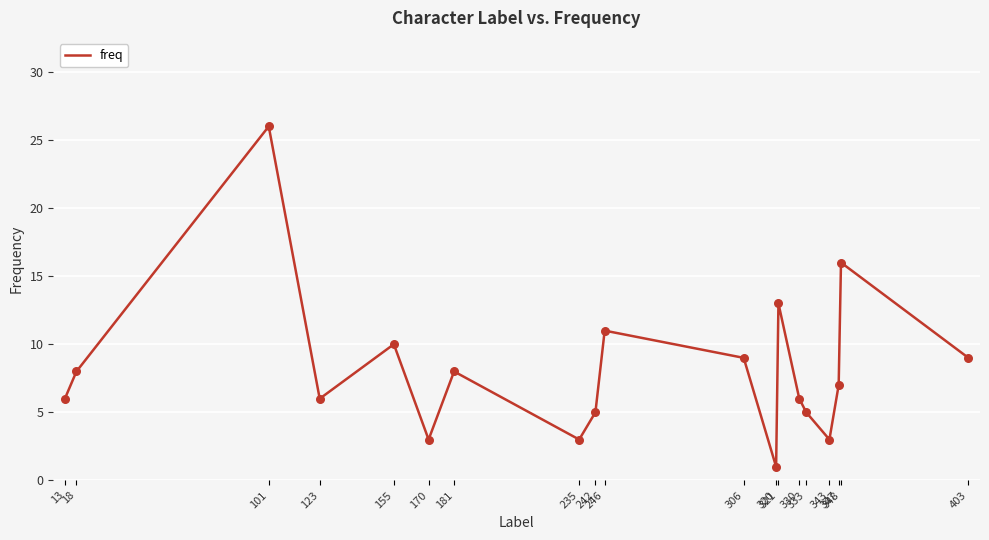

What is the change in value from 333 to 348?

+11